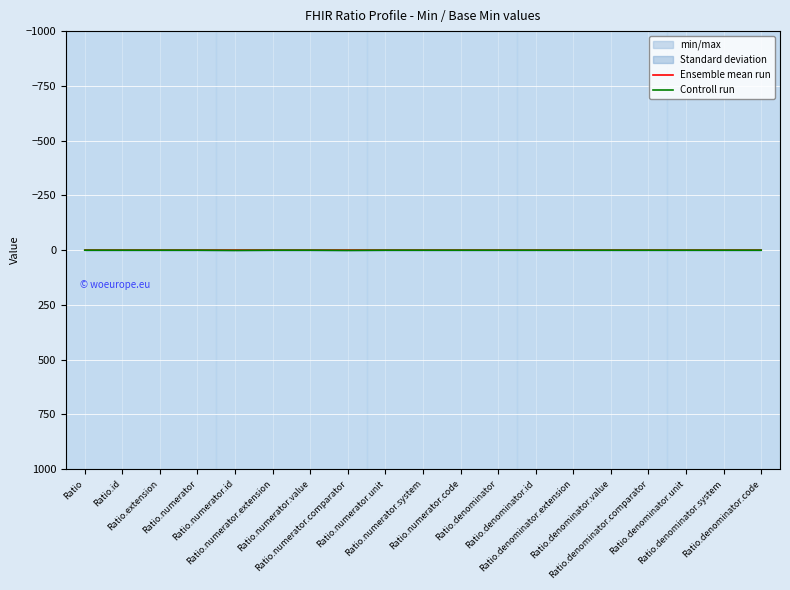

Between Ratio.denominator.unit and Ratio.denominator, which is larger?

Ratio.denominator.unit